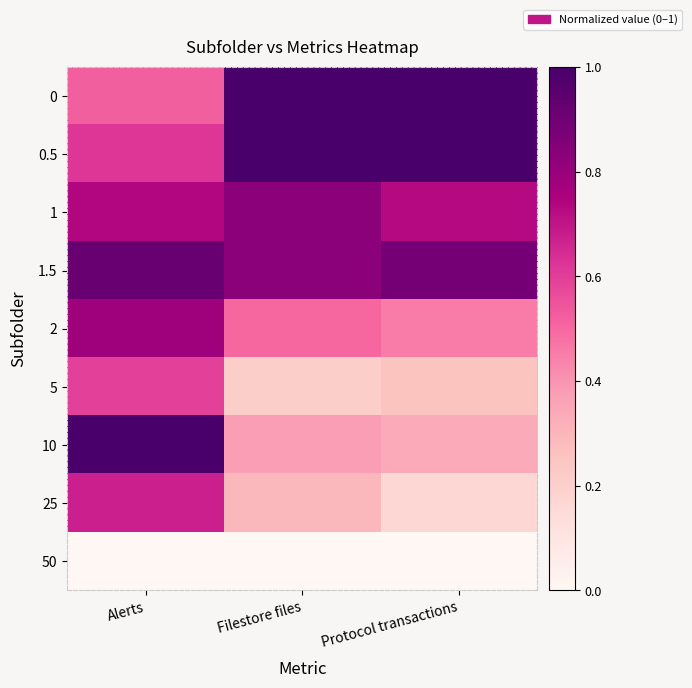

What is the difference between the highest and lowest values at Filestore files?

1.0